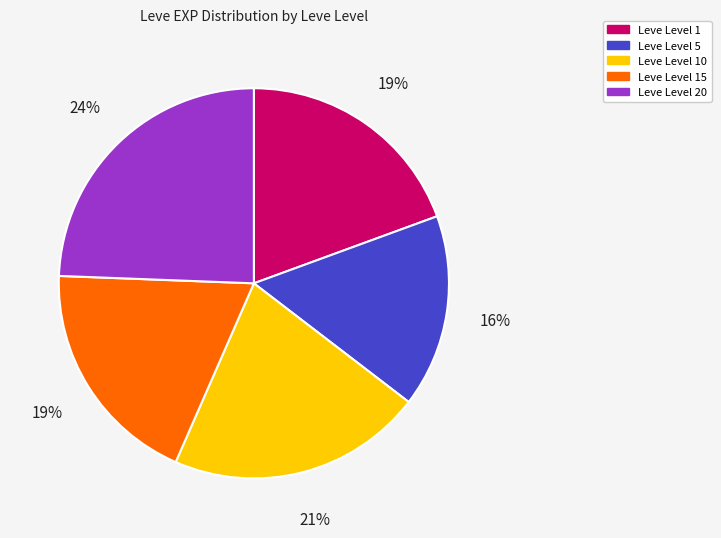

Is there a majority slice in this chart?

No